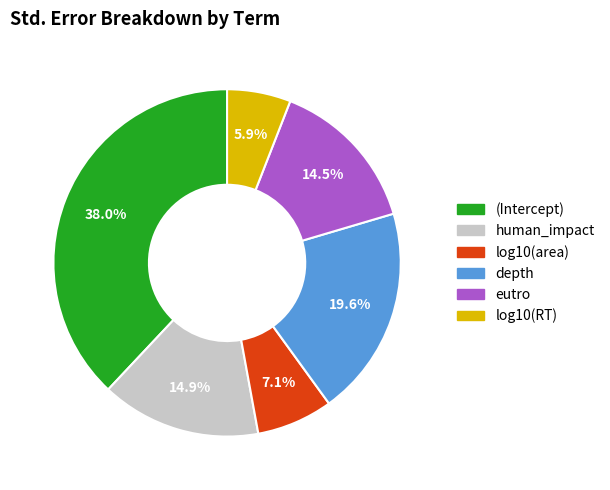

Which slice is the largest?

(Intercept)